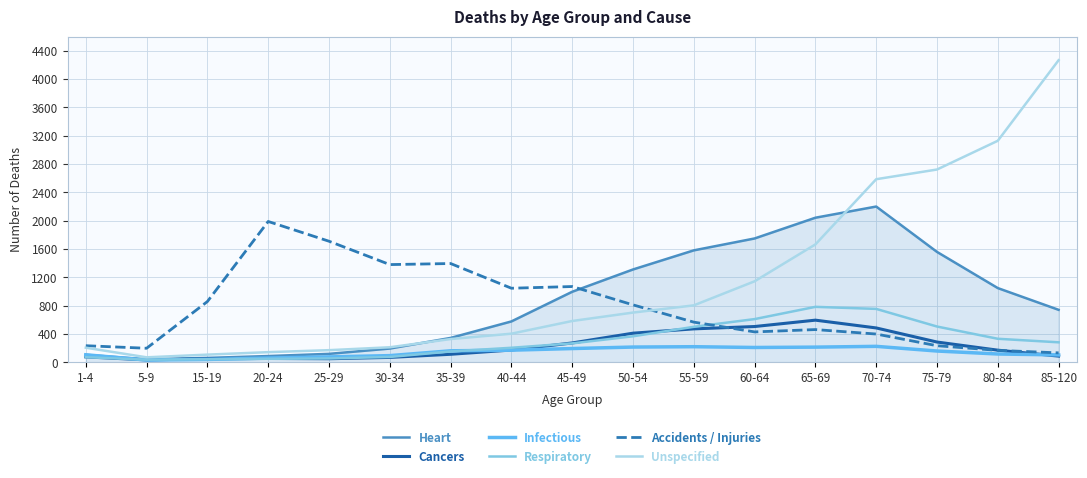

Between 25-29 and 75-79, which series saw the biggest shift?

Unspecified